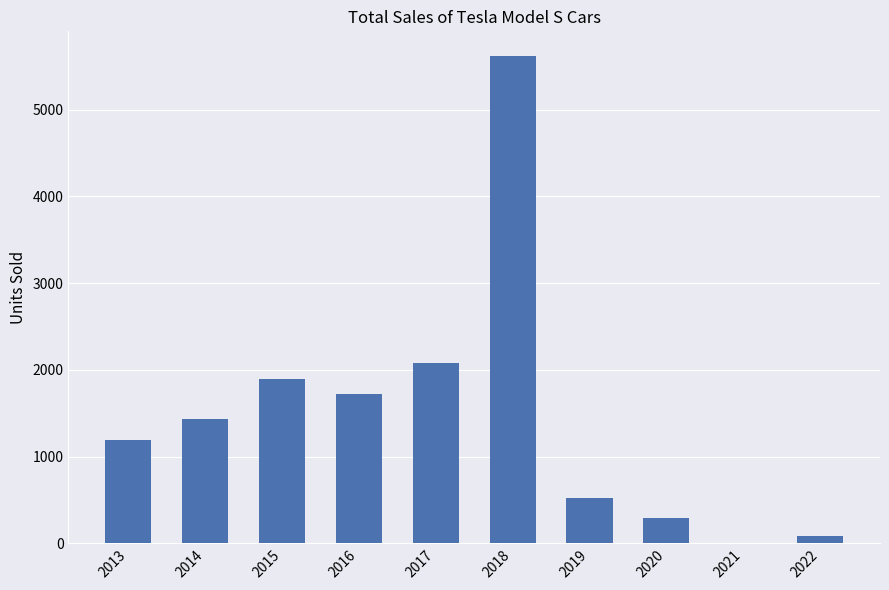

Which category has the highest value across all series?

2018